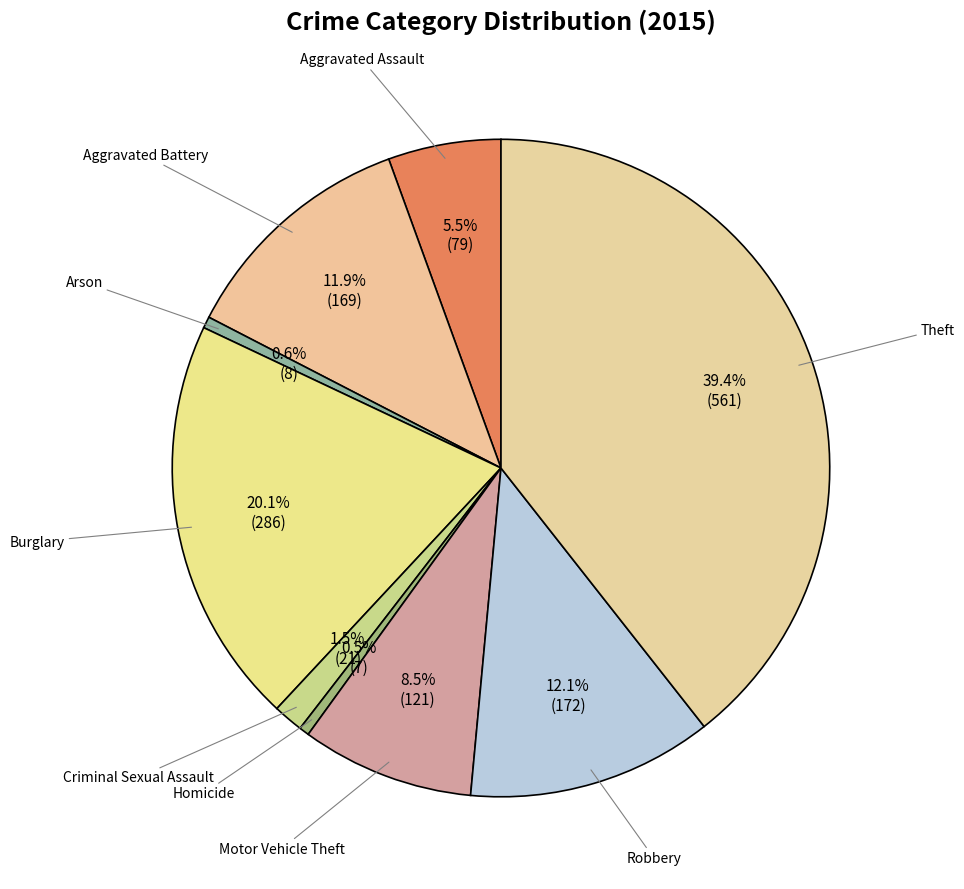

Count the number of slices in the pie.

9